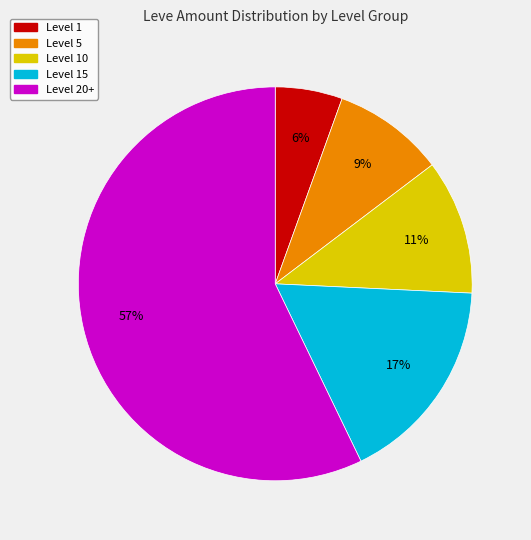

To the nearest percent, what is the average slice percentage?

20%